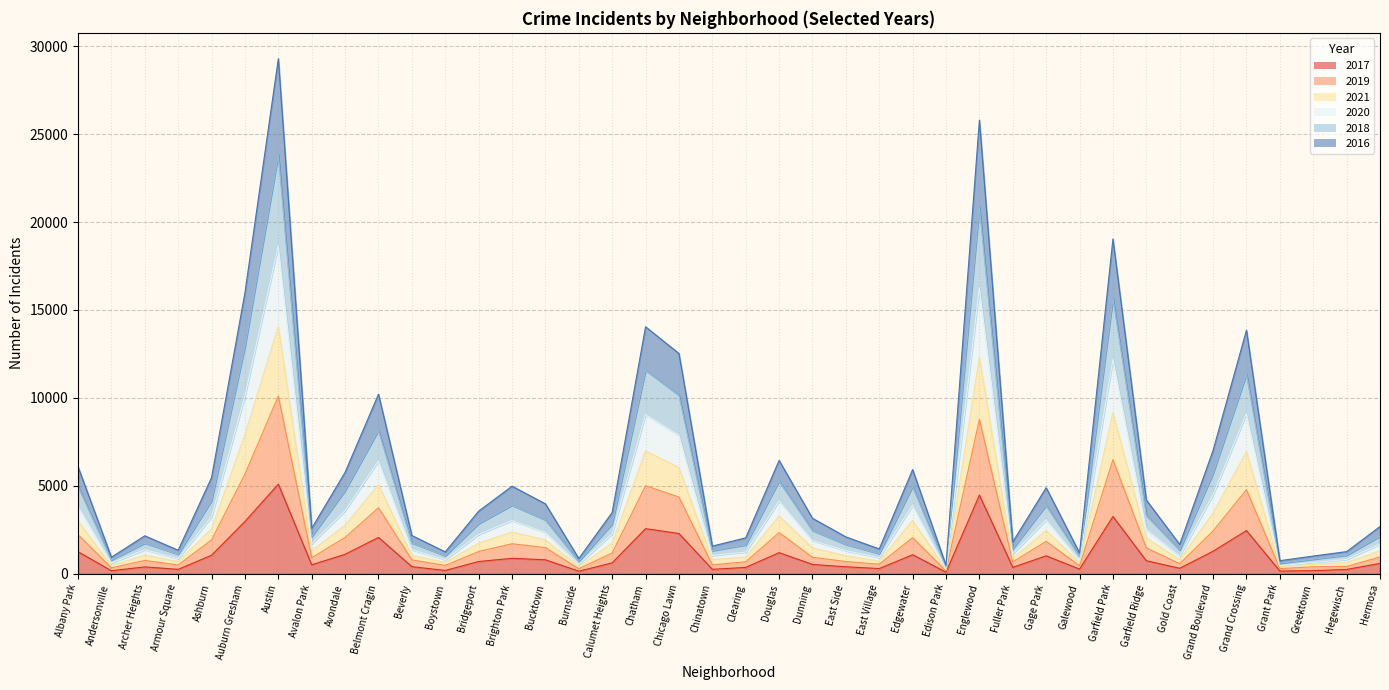

What is the smallest value displayed?

87